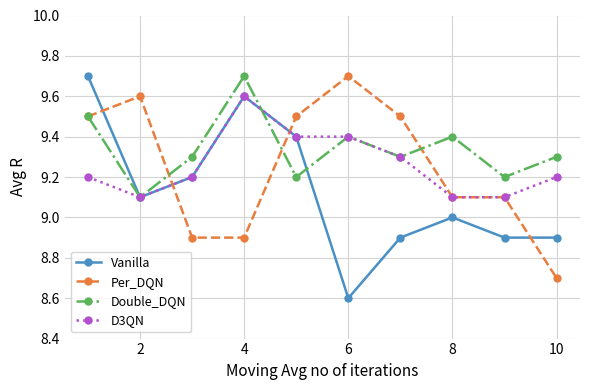

In Vanilla, how many points are higher than both neighbors (excluding endpoints)?

2